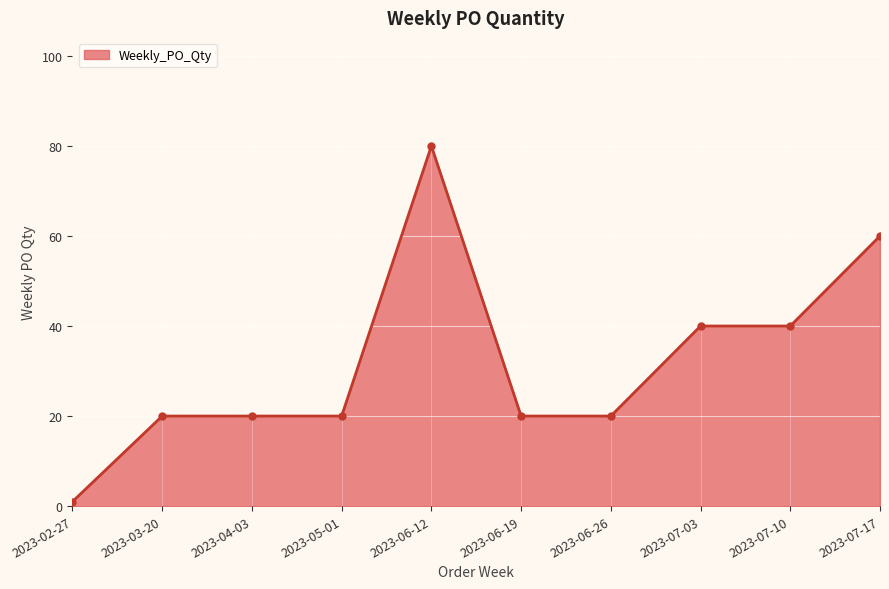

How many lines are shown in the chart?

1